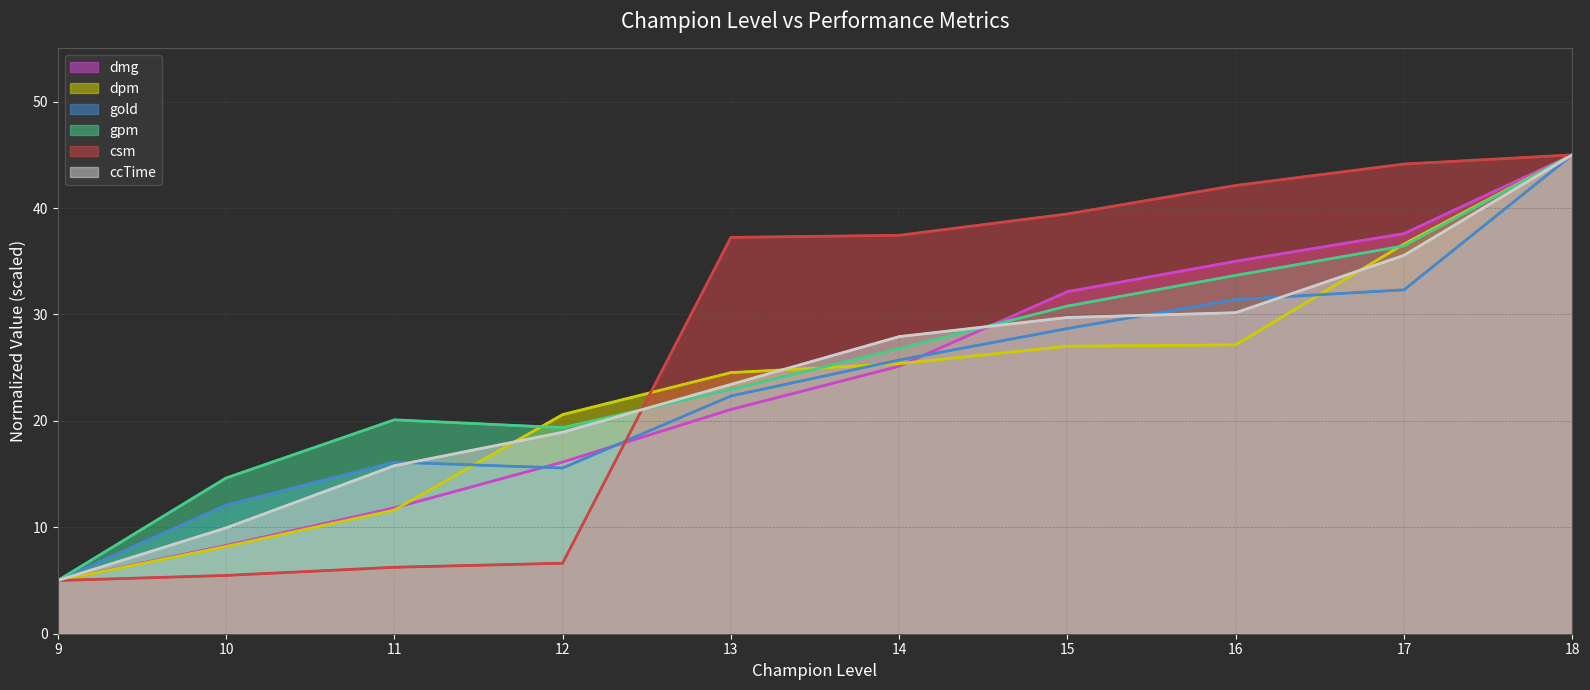

What is the sum of the gpm values at 13 and 10?

37.6